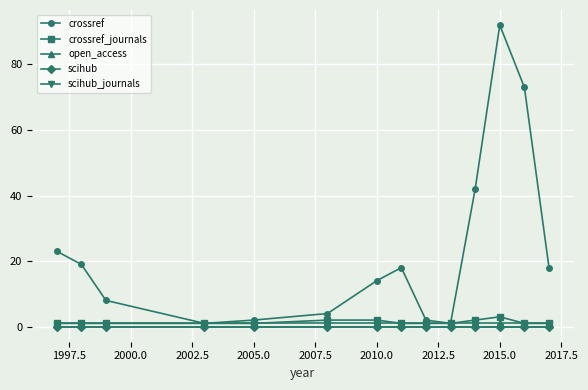

Reading left to right, extract all data points from this chart.

crossref: 23	19	8	1	2	4	14	18	2	1	42	92	73	18
crossref_journals: 1	1	1	1	1	2	2	1	1	1	2	3	1	1
open_access: 1	1	1	1	1	1	1	1	1	1	1	1	1	1
scihub: 0	0	0	0	0	0	0	0	0	0	0	0	0	0
scihub_journals: 0	0	0	0	0	0	0	0	0	0	0	0	0	0